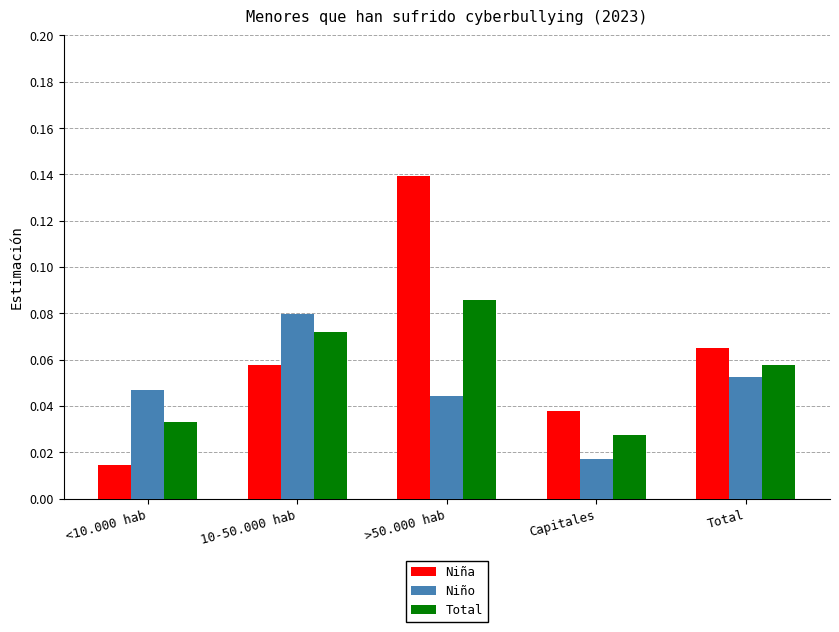

What position from the left is Total?

5